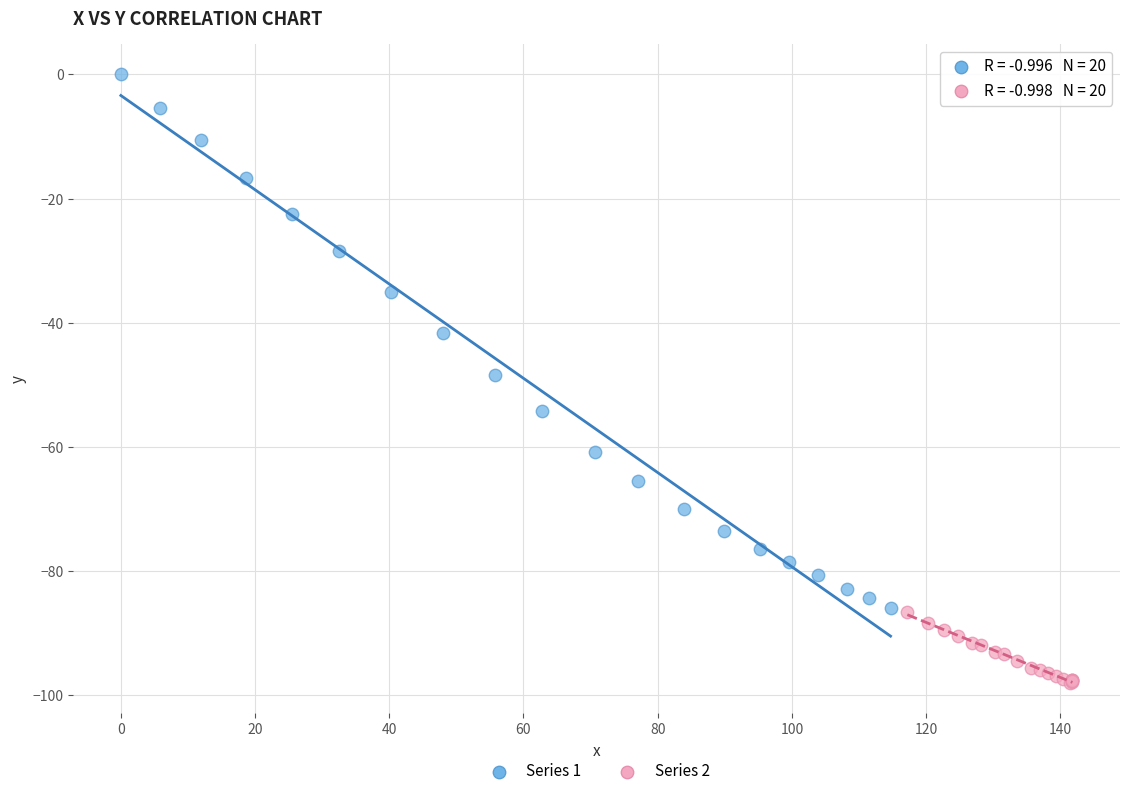

Which series reaches the minimum Y coordinate?

Series 2